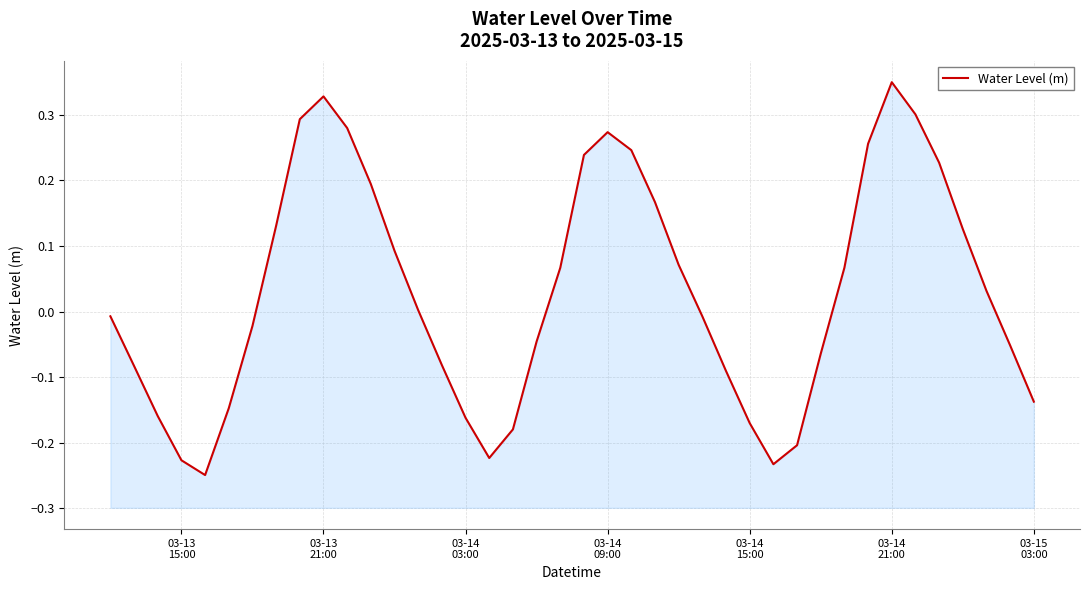

The value at 03-14
15:00 is -0.1. True or false?

False